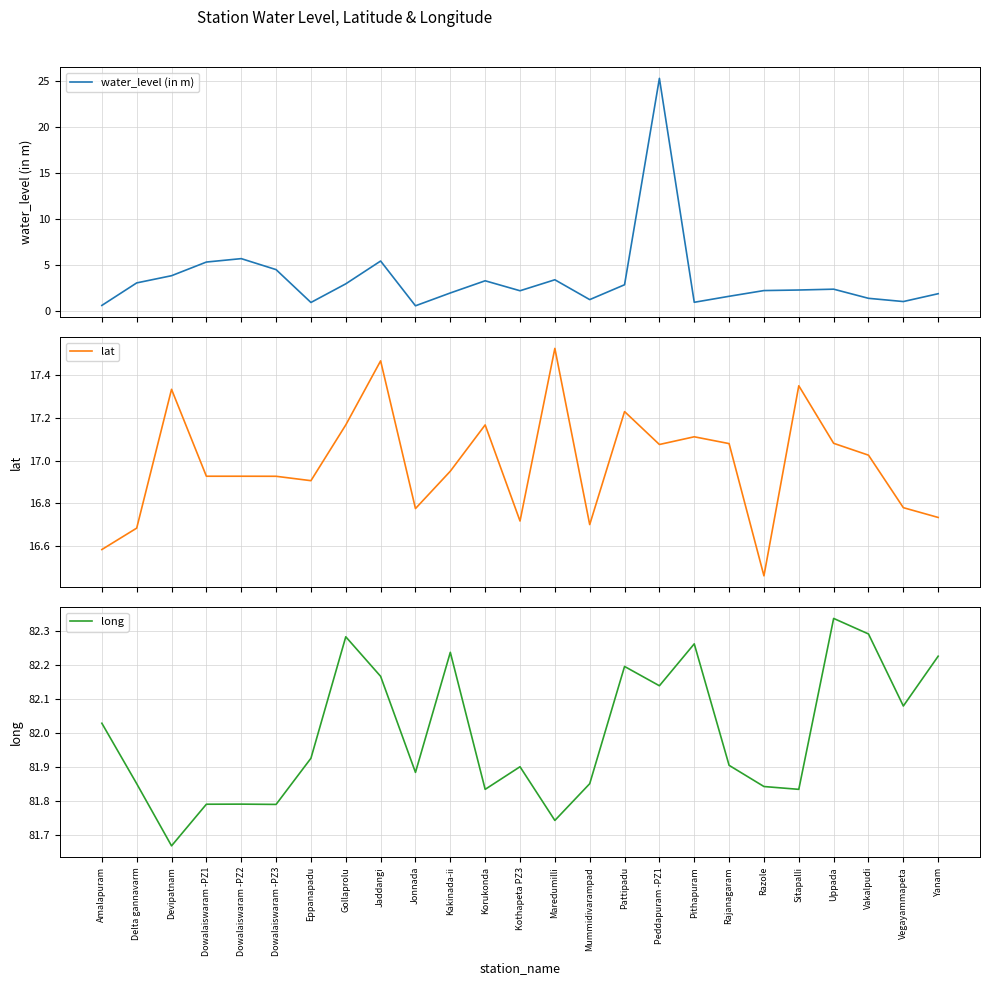

Reading left to right, extract all data points from this chart.

water_level (in m): Amalapuram=0.6	Delta gannavarm=3.1	Devipatnam=3.9	Dowalaiswaram -PZ1=5.3	Dowalaiswaram -PZ2=5.7	Dowalaiswaram -PZ3=4.5	Eppanapadu=1.0	Gollaprolu=3.0	Jaddangi=5.5	Jonnada=0.6	Kakinada-ii=2.0	Korukonda=3.3	Kothapeta PZ3=2.2	Maredumilli=3.4	Mummidivarampad=1.3	Pattipadu=2.9	Peddapuram -PZ1=25.2	Pithapuram=1.0	Rajanagaram=1.6	Razole=2.2	Sitapalli=2.3	Uppada=2.4	Vakalpudi=1.4	Vegayammapeta=1.1	Yanam=1.9
lat: Amalapuram=16.6	Delta gannavarm=16.7	Devipatnam=17.3	Dowalaiswaram -PZ1=16.9	Dowalaiswaram -PZ2=16.9	Dowalaiswaram -PZ3=16.9	Eppanapadu=16.9	Gollaprolu=17.2	Jaddangi=17.5	Jonnada=16.8	Kakinada-ii=16.9	Korukonda=17.2	Kothapeta PZ3=16.7	Maredumilli=17.5	Mummidivarampad=16.7	Pattipadu=17.2	Peddapuram -PZ1=17.1	Pithapuram=17.1	Rajanagaram=17.1	Razole=16.5	Sitapalli=17.4	Uppada=17.1	Vakalpudi=17.0	Vegayammapeta=16.8	Yanam=16.7
long: Amalapuram=82.0	Delta gannavarm=81.8	Devipatnam=81.7	Dowalaiswaram -PZ1=81.8	Dowalaiswaram -PZ2=81.8	Dowalaiswaram -PZ3=81.8	Eppanapadu=81.9	Gollaprolu=82.3	Jaddangi=82.2	Jonnada=81.9	Kakinada-ii=82.2	Korukonda=81.8	Kothapeta PZ3=81.9	Maredumilli=81.7	Mummidivarampad=81.8	Pattipadu=82.2	Peddapuram -PZ1=82.1	Pithapuram=82.3	Rajanagaram=81.9	Razole=81.8	Sitapalli=81.8	Uppada=82.3	Vakalpudi=82.3	Vegayammapeta=82.1	Yanam=82.2